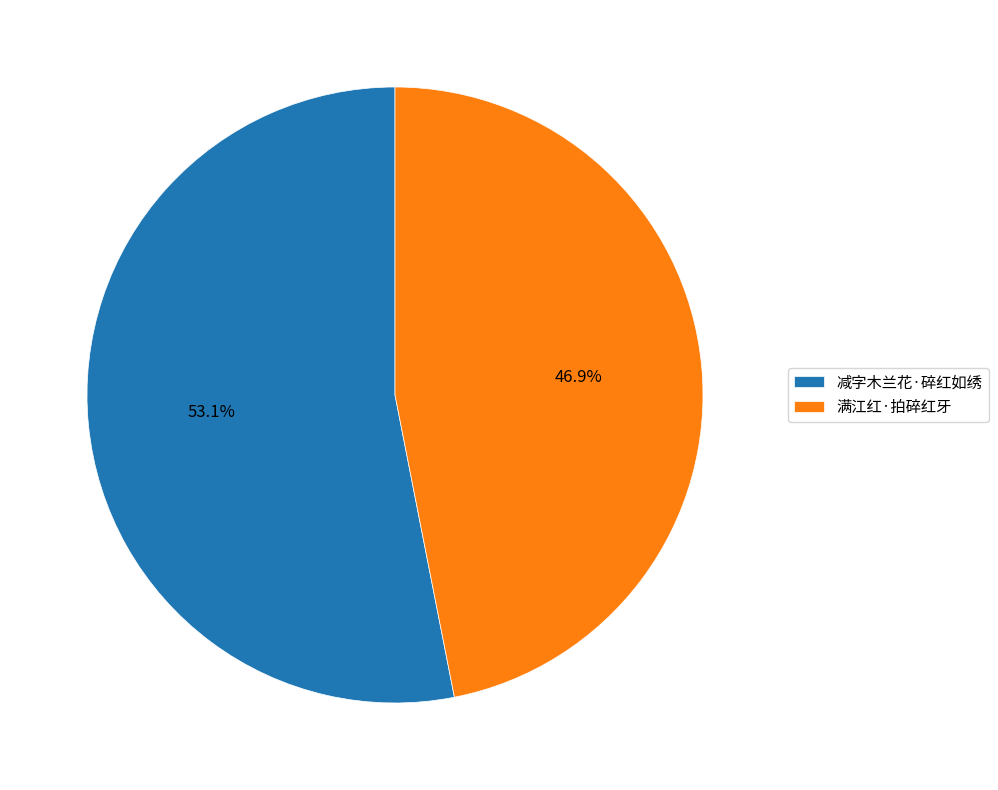

Which slice represents more than half of the pie?

减字木兰花·碎红如绣